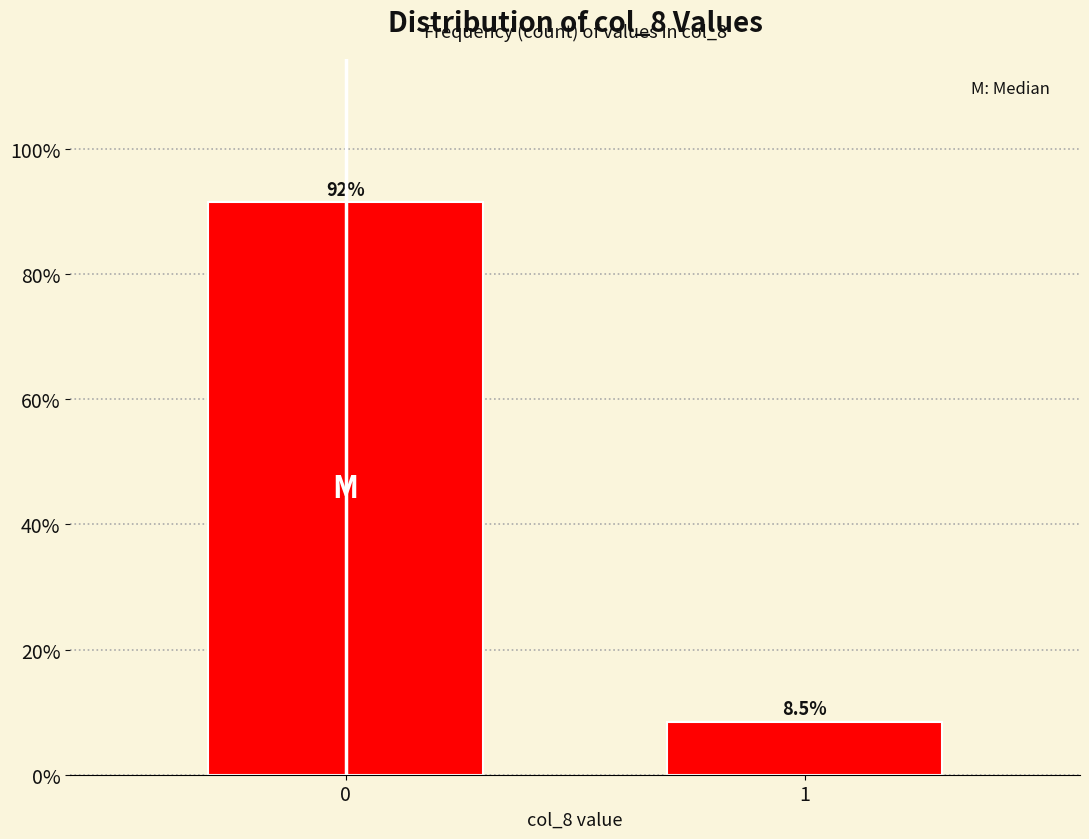

Reading left to right, extract all data points from this chart.

0=91.5	1=8.5